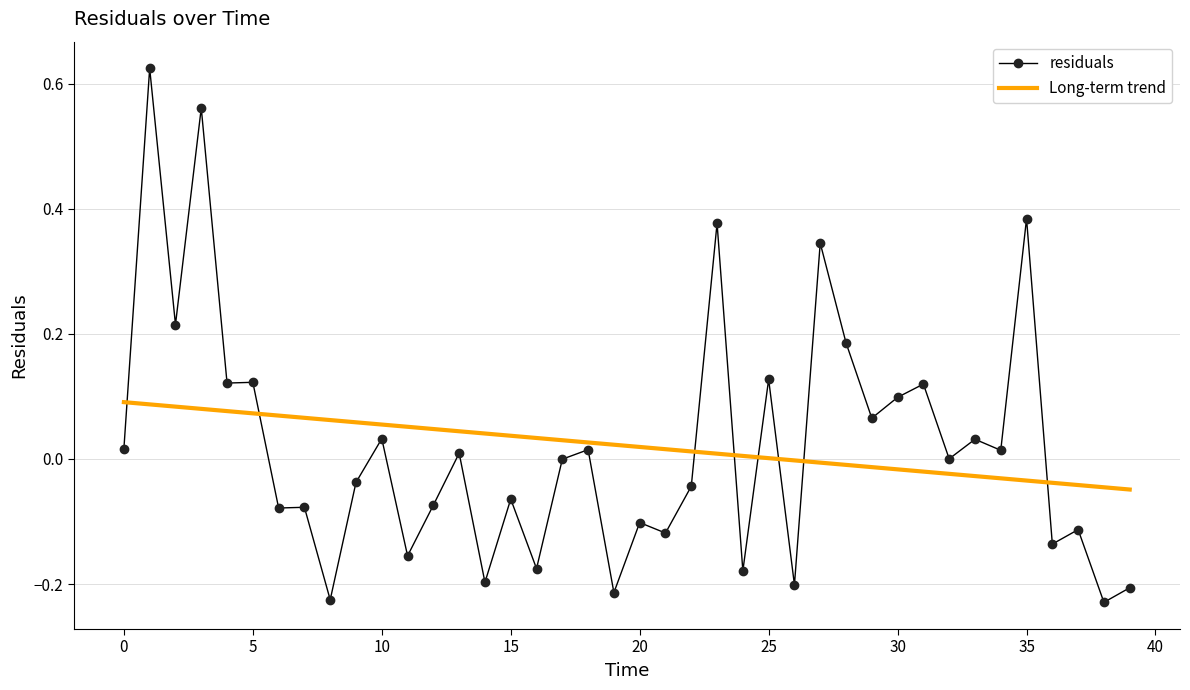

How many times do residuals and Long-term trend cross each other?

8